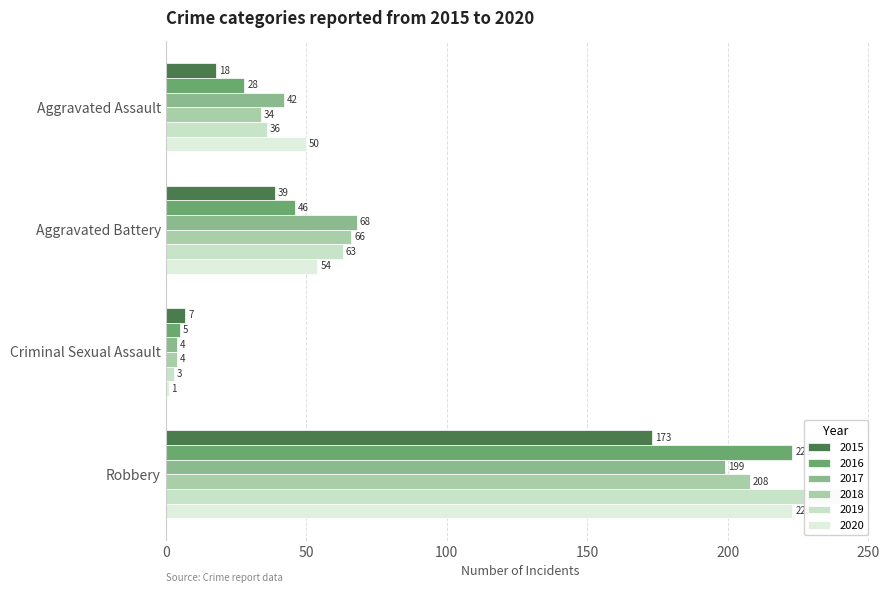

What is the total value across all series at Robbery?

1266